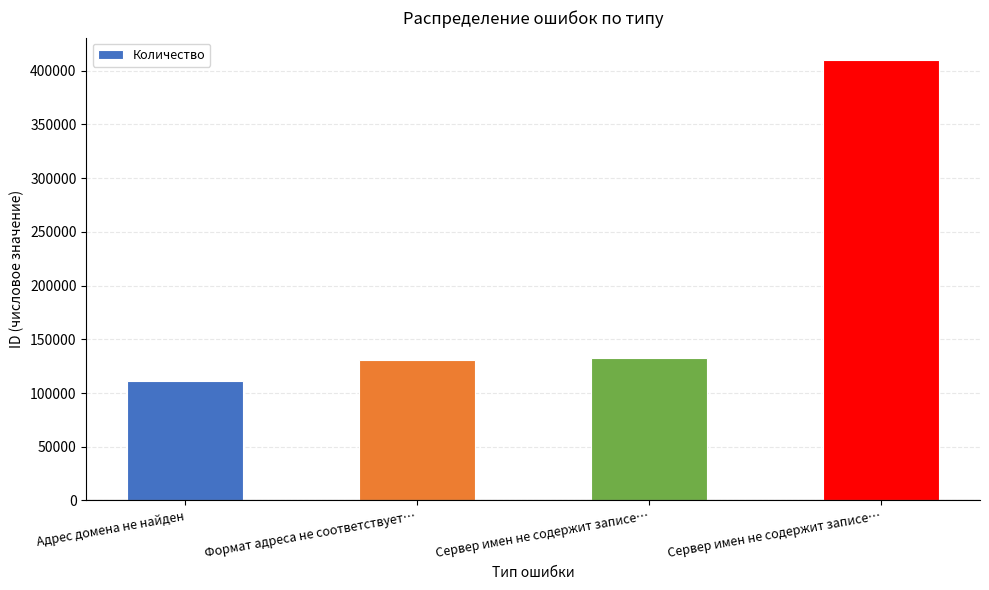

What is the change in value from Сервер имен не содержит записе… to Сервер имен не содержит записе…?

+277496